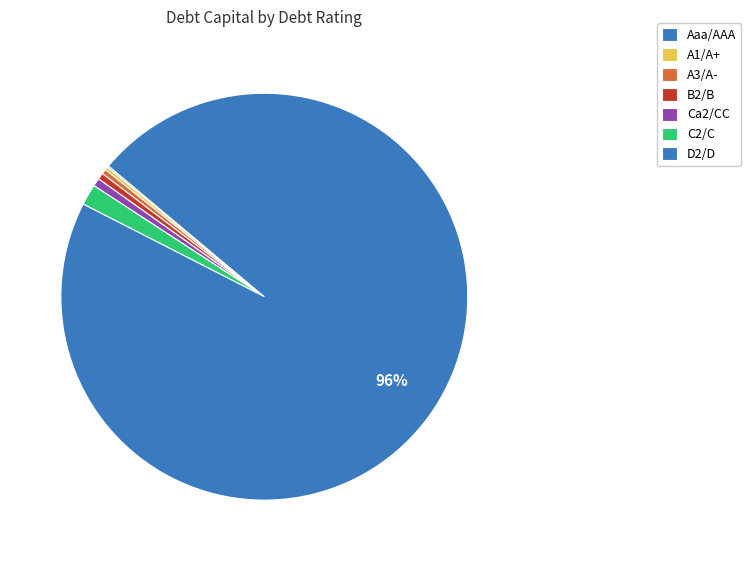

Which slice is the smallest?

Aaa/AAA